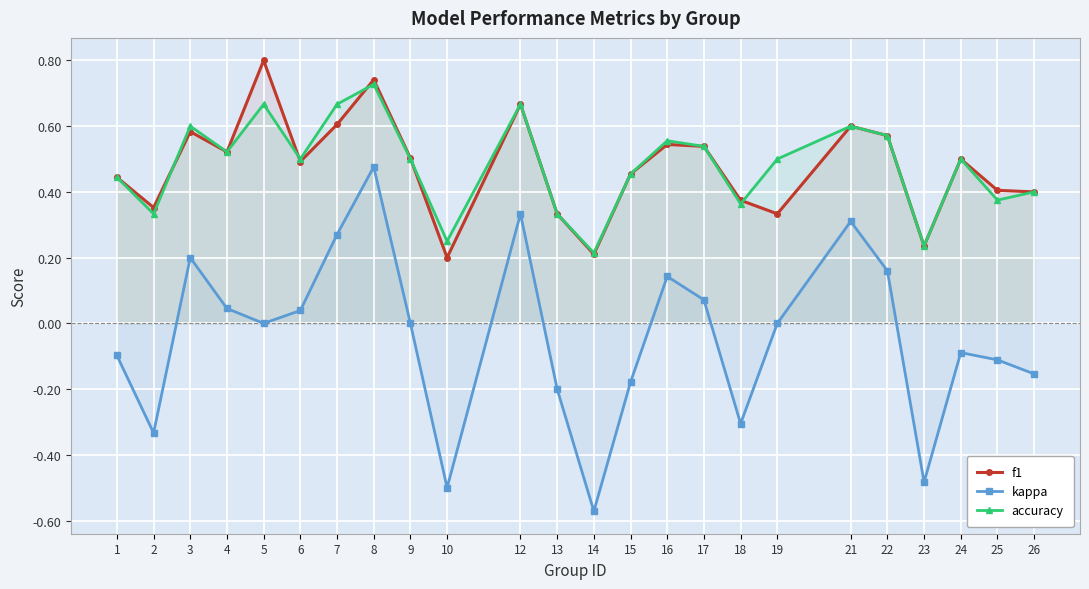

How many interior local peaks does the accuracy series have?

7